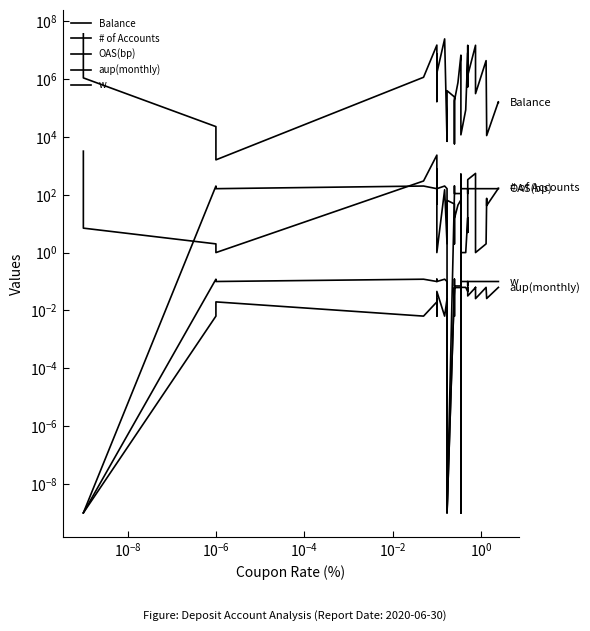

Reading left to right, extract all data points from this chart.

Balance: 36588609.3	1097066.2	22710.6	1608.3	1152503.2	14942103.9	166797.9	1004173.5	7259652.4	1610719.6	24466275.3	7006.2	395296.7	240956.9	5802.0	177754.7	754313.4	6703133.2	4297845.3	11790.4	85942.4	8124098.9	540729.3	14460879.7	1335804.3	14730825.8	966241.3	313582.2	4333413.7	19450.1	11117.2	165040.5	155728.5
# of Accounts: 3217.0	7.0	2.0	1.0	299.0	2342.0	49.0	71.0	753.0	1.0	149.0	2.0	64.0	48.0	2.0	15.0	44.0	66.0	514.0	1.0	1.0	16.0	5.0	108.0	333.0	547.0	38.0	1.0	2.0	75.0	42.0	167.0	168.0
OAS(bp): 0.0	0.0	200.0	162.0	200.0	162.0	162.0	200.0	162.0	162.0	200.0	162.0	0.0	110.0	200.0	110.0	110.0	110.0	0.0	162.0	162.0	162.0	162.0	110.0	162.0	162.0	162.0	162.0	162.0	162.0	162.0	162.0	162.0
aup(monthly): 0.0	0.0	0.0	0.0	0.0	0.0	0.0	0.0	0.0	0.0	0.0	0.0	0.0	0.1	0.0	0.1	0.1	0.1	0.0	0.1	0.1	0.0	0.1	0.1	0.0	0.1	0.1	0.0	0.1	0.0	0.0	0.1	0.1
w: 0.0	0.0	0.1	0.1	0.1	0.1	0.1	0.1	0.1	0.1	0.1	0.1	0.0	0.1	0.1	0.1	0.1	0.1	0.0	0.1	0.1	0.1	0.1	0.1	0.1	0.1	0.1	0.1	0.1	0.1	0.1	0.1	0.1